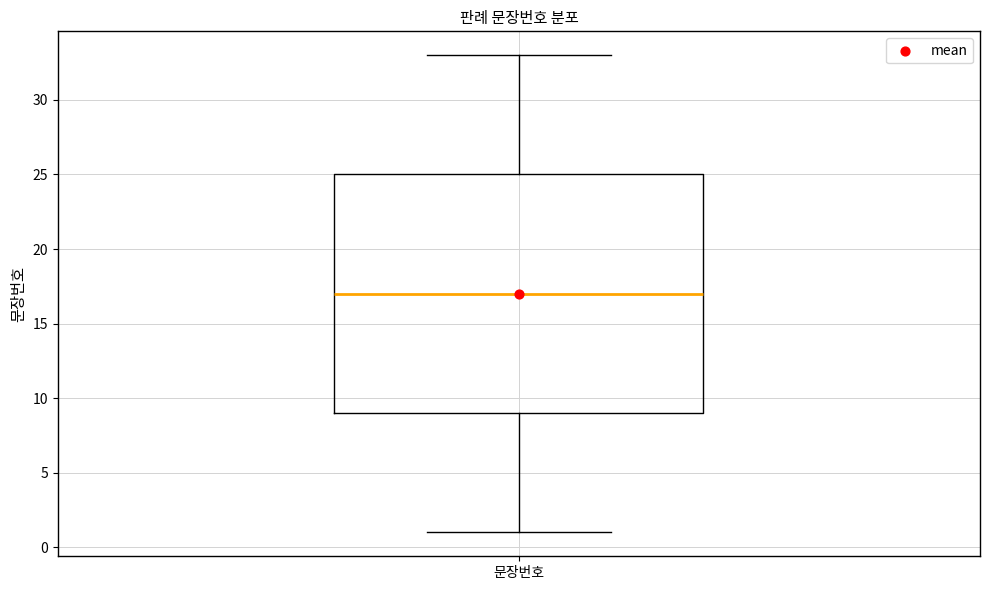

Where does the upper whisker of the box for 문장번호 end on the y-axis? The values are not printed on the chart, so give them approximately, as read against the axis.

33